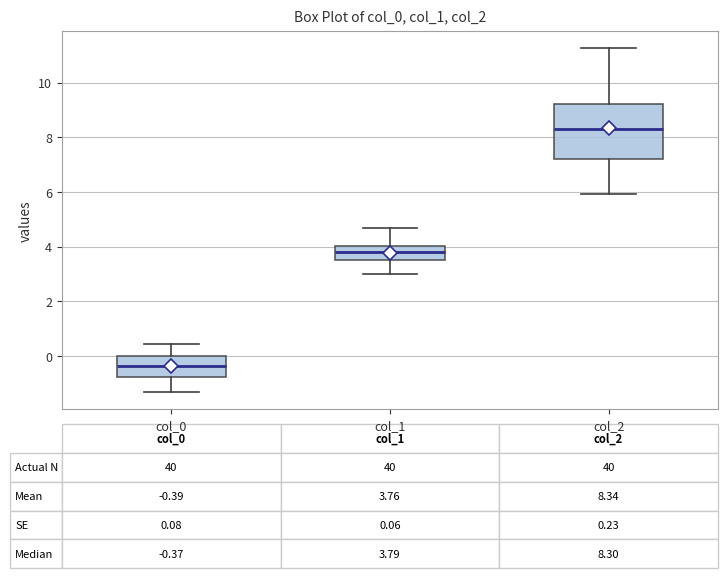

Which box is the tallest, from its lower edge to its upper edge?

col_2